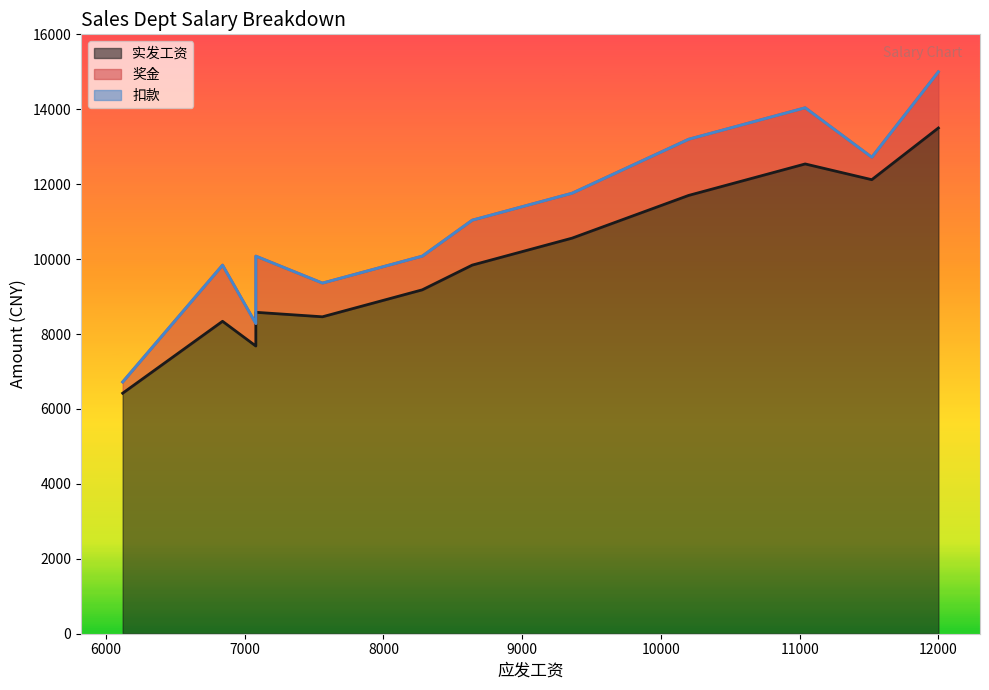

What is the difference between the second highest and second lowest values in the 实发工资 series?

4860